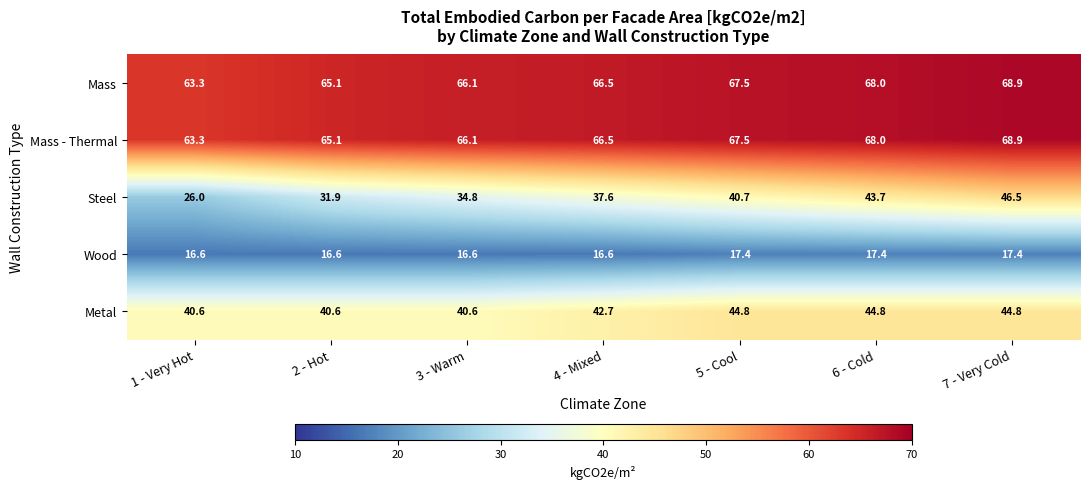

True or false: Wood has a value of 17.4 at 7 - Very Cold.

True